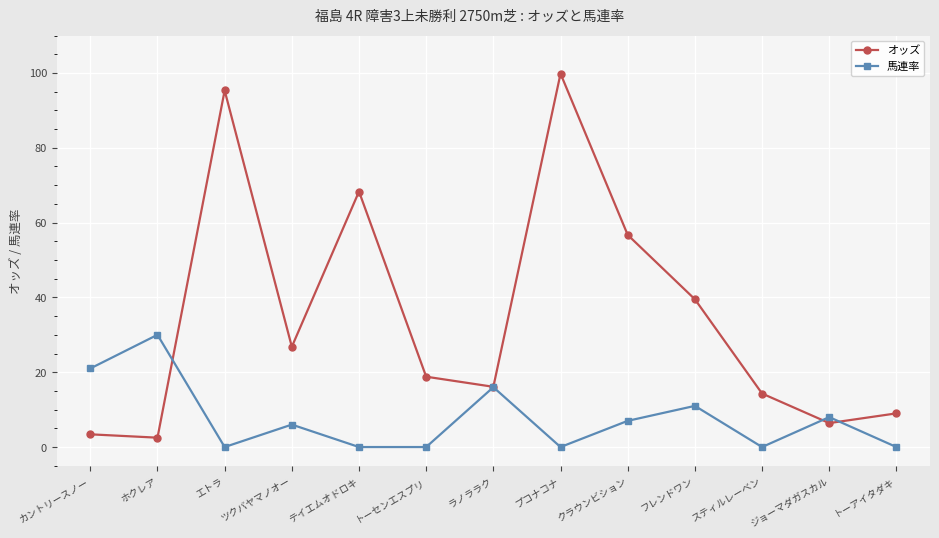

What is the spread (max minus min) of values at プコナコナ?

99.8